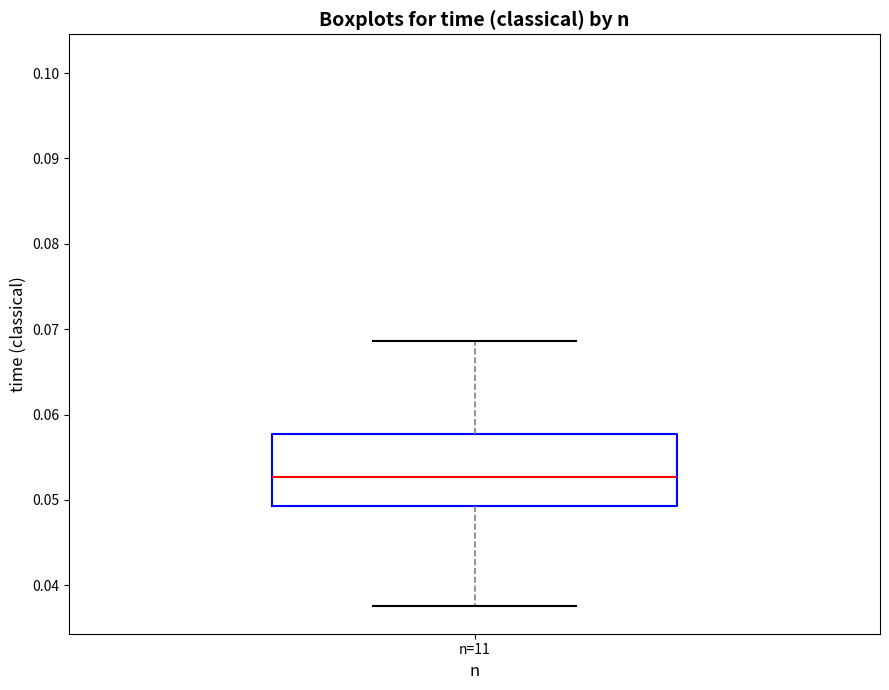

Where does the median line of the box for n=11 sit on the y-axis? The values are not printed on the chart, so give them approximately, as read against the axis.

0.053